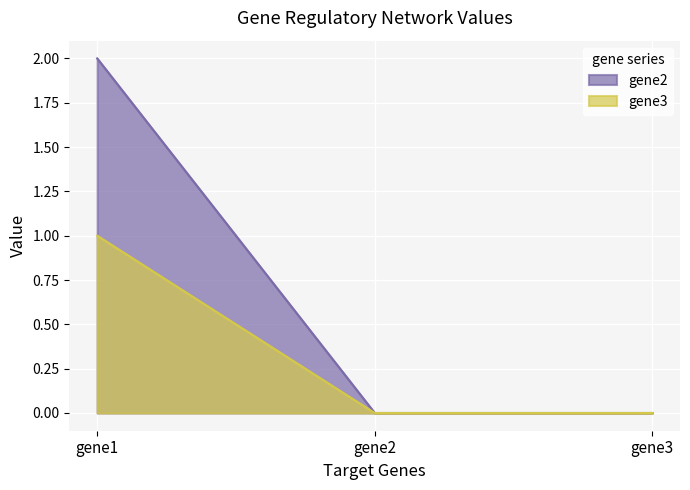

Does the chart display data point markers on the line(s)?

No